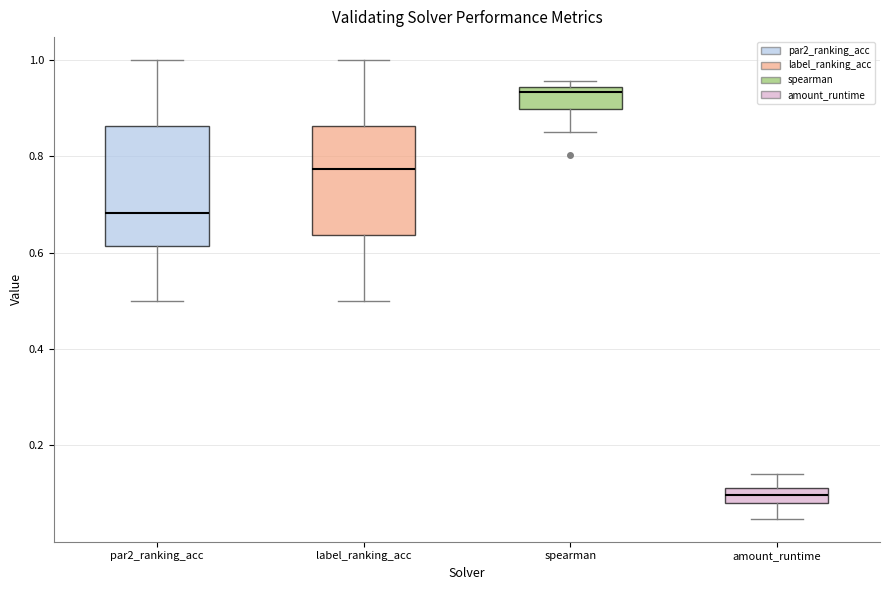

Which box is the tallest, from its lower edge to its upper edge?

par2_ranking_acc